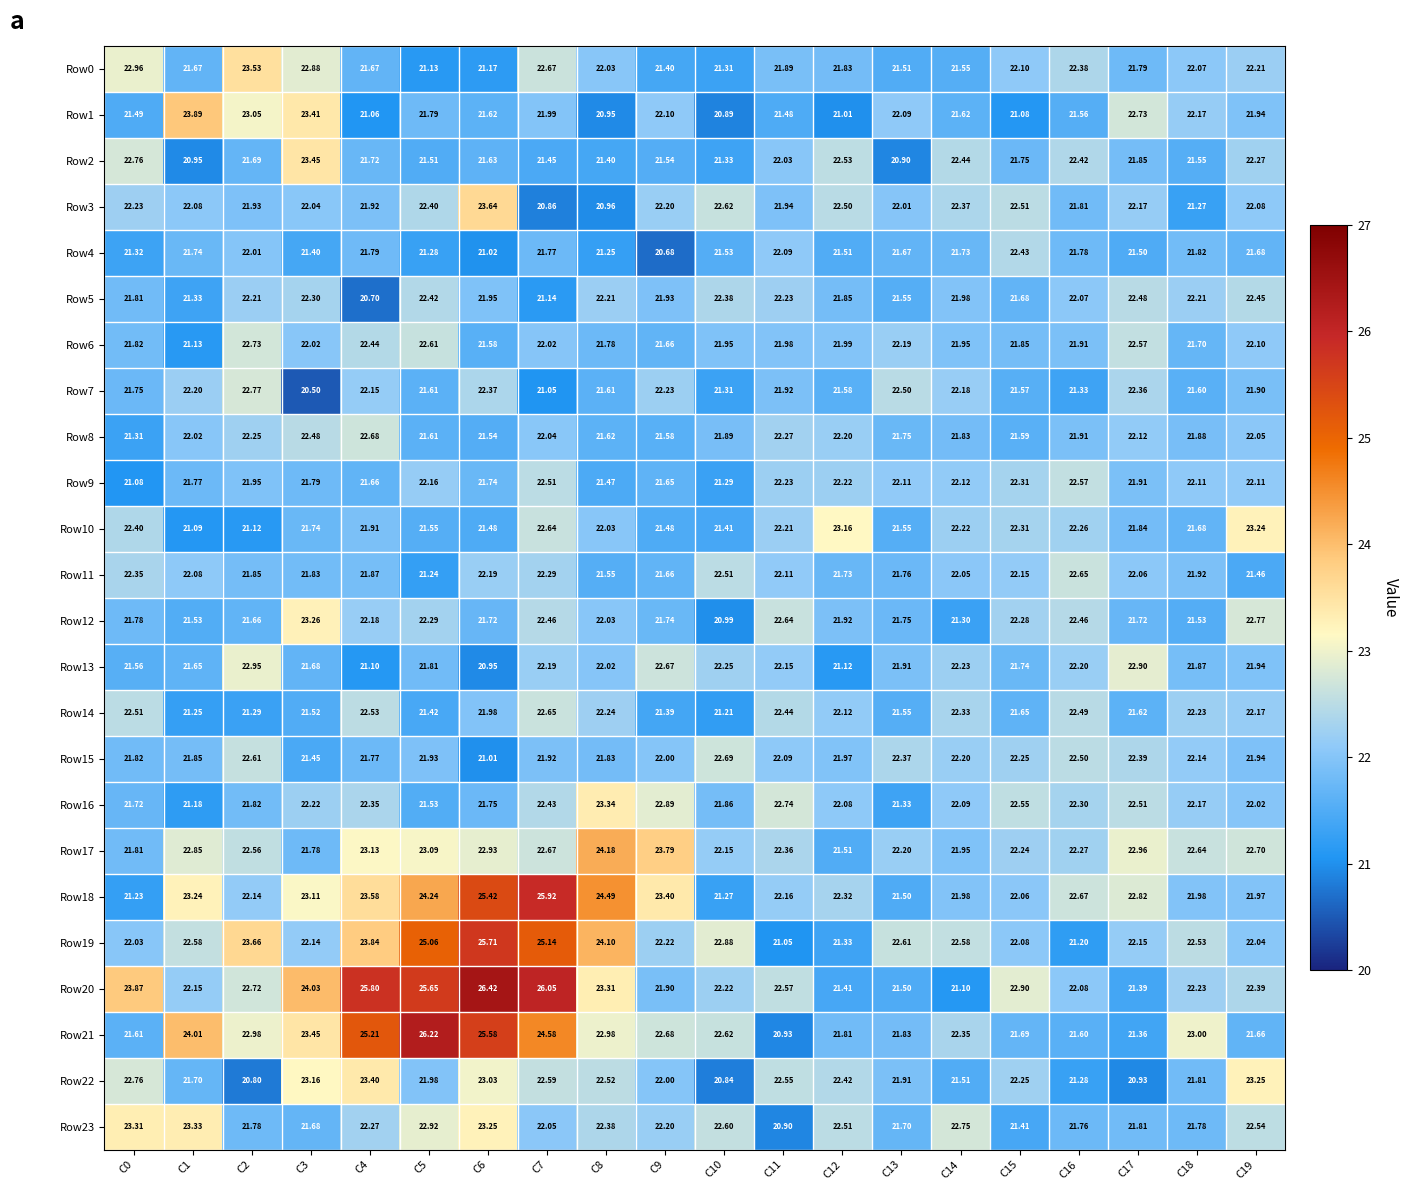

Is the value of Row4 at C19 greater than the value of Row2 at C5?

Yes